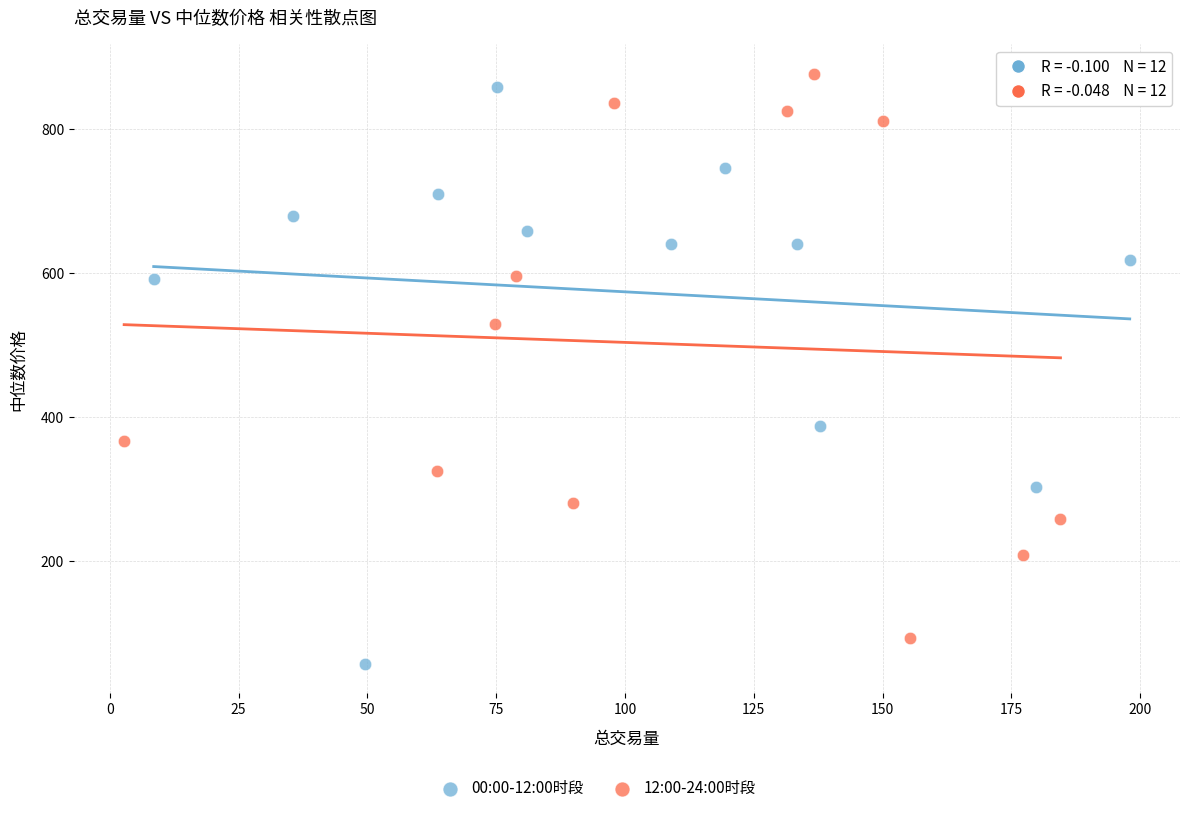

Which series contains the lowest Y value?

00:00-12:00时段